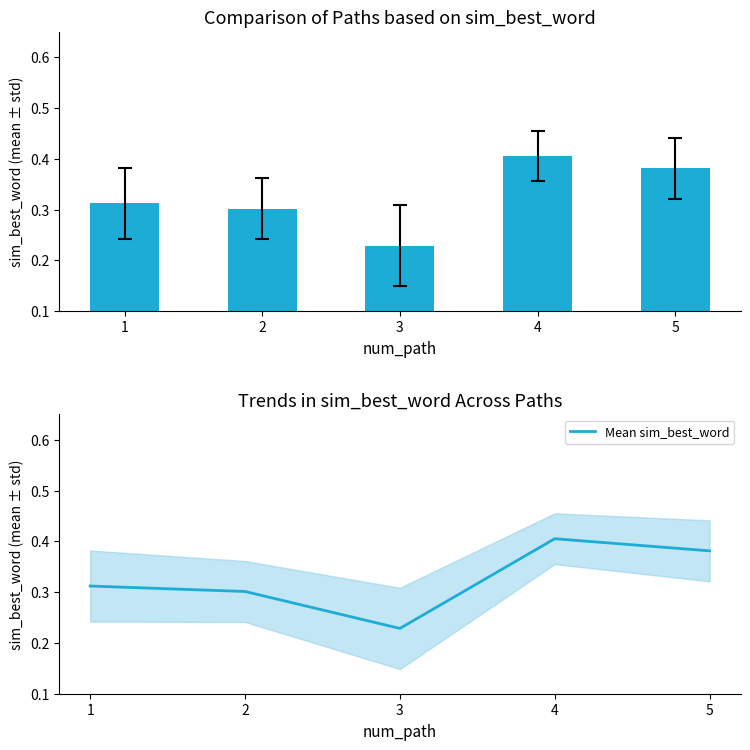

Does the chart contain stacked bars?

No